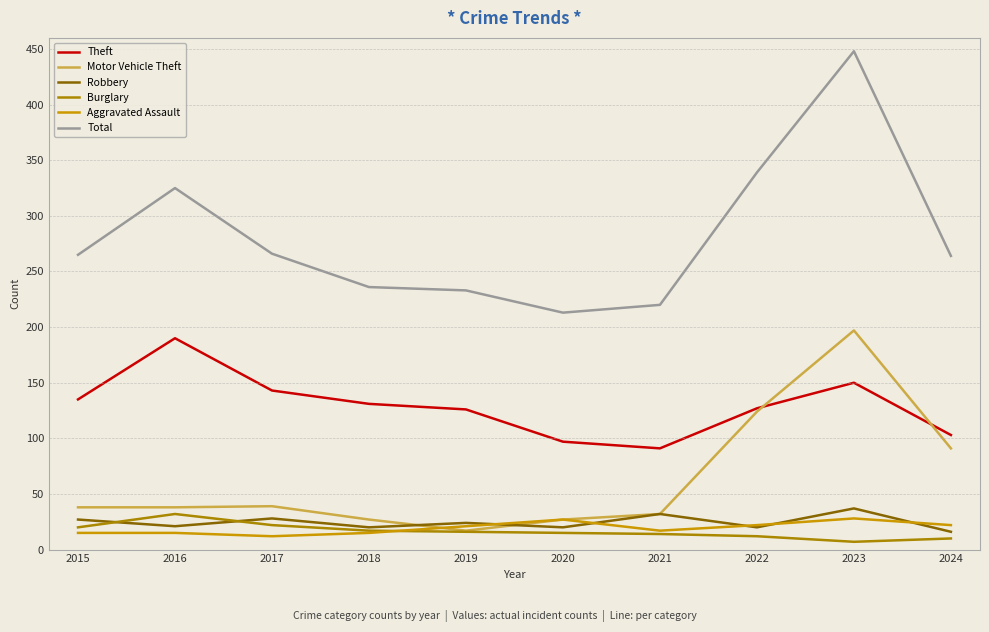

Which series changed the most between 2022 and 2024?

Total